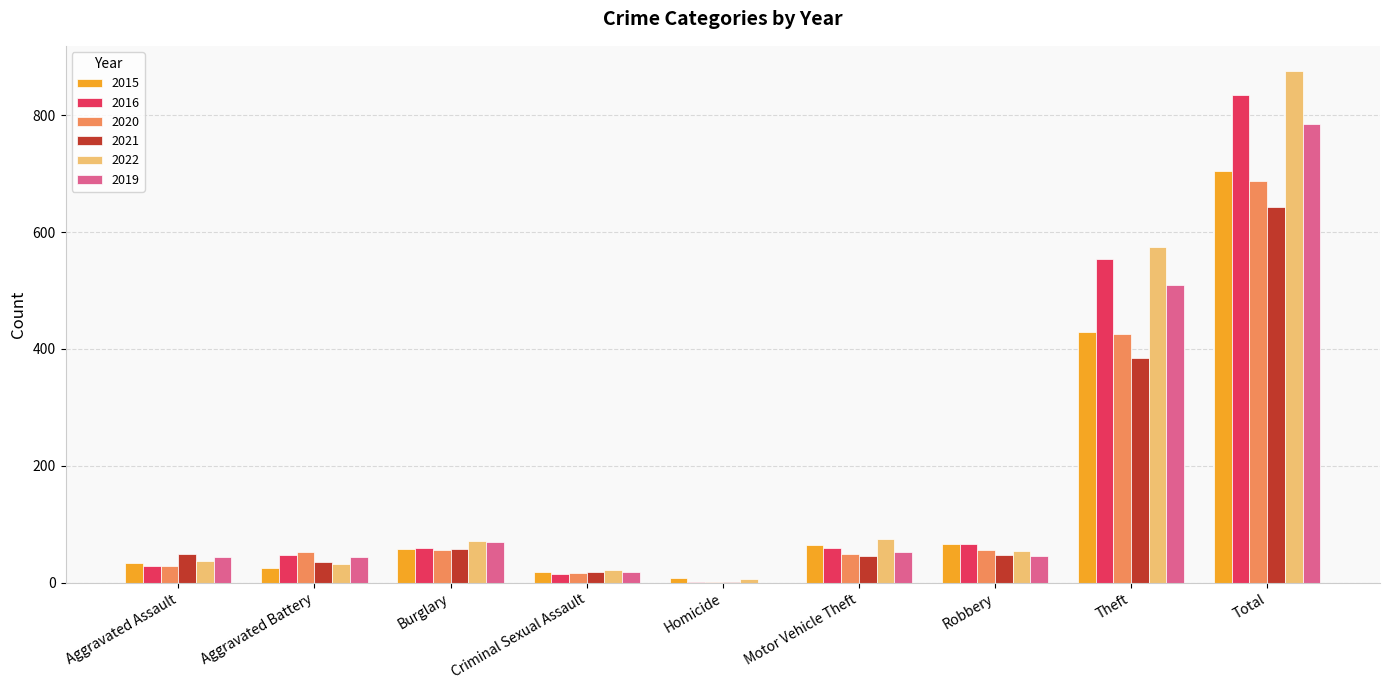

The 2015 series shows 65 at Motor Vehicle Theft. True or false?

True